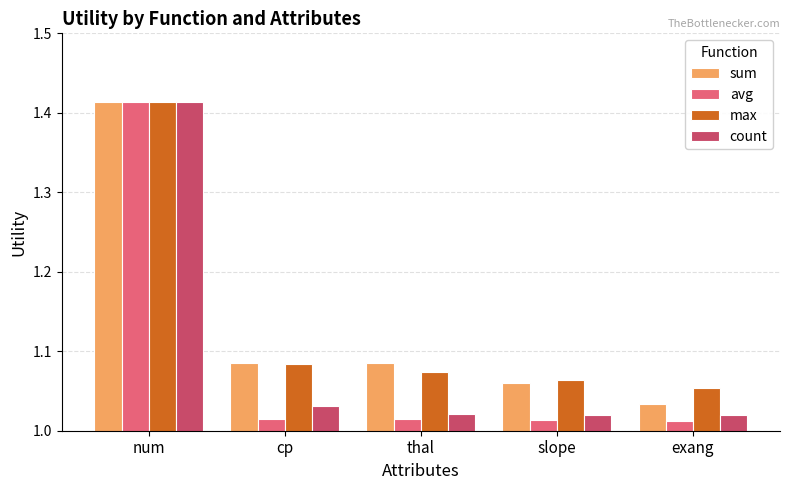

The value of count at slope is 0.4. True or false?

False